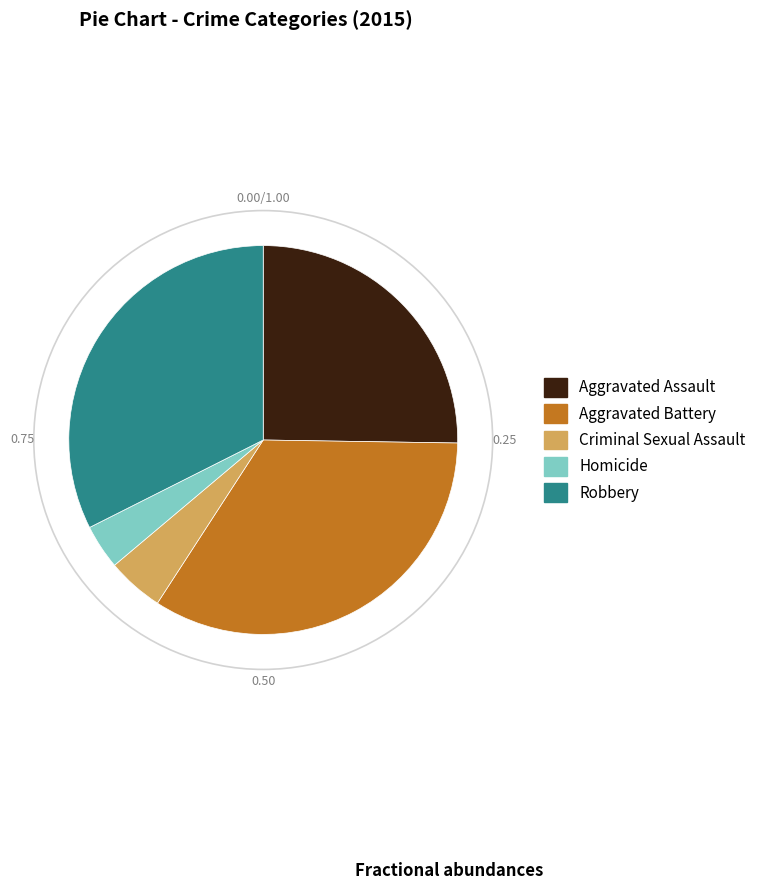

Combined, do Criminal Sexual Assault and Aggravated Assault account for over 50%?

No